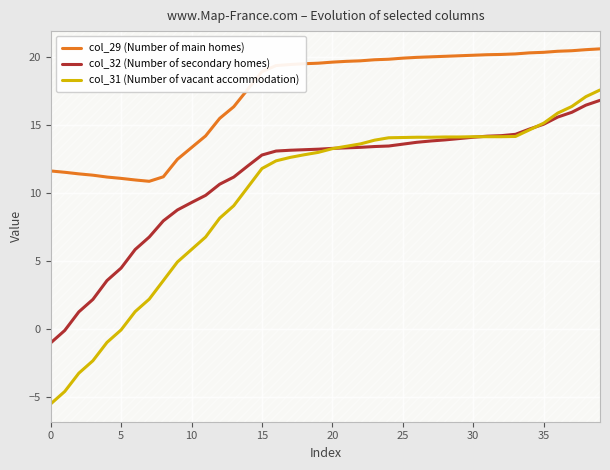

What are all the series names shown in the legend?

col_29 (Number of main homes), col_32 (Number of secondary homes), col_31 (Number of vacant accommodation)